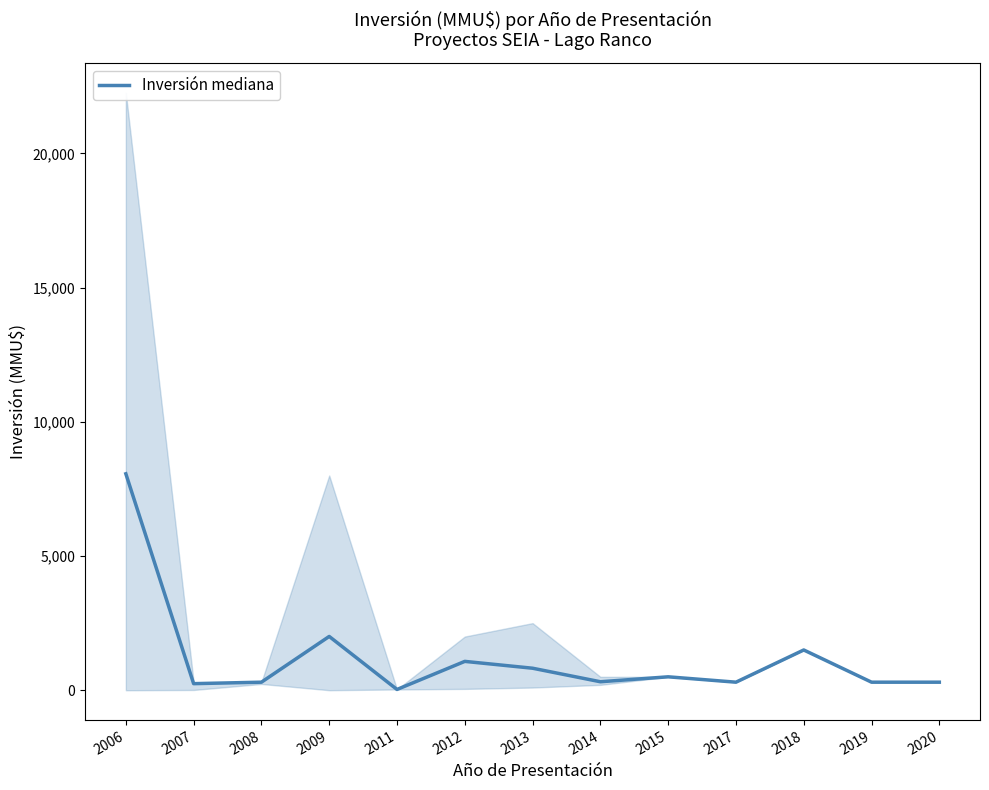

At which label does the data first exceed 316?

2006